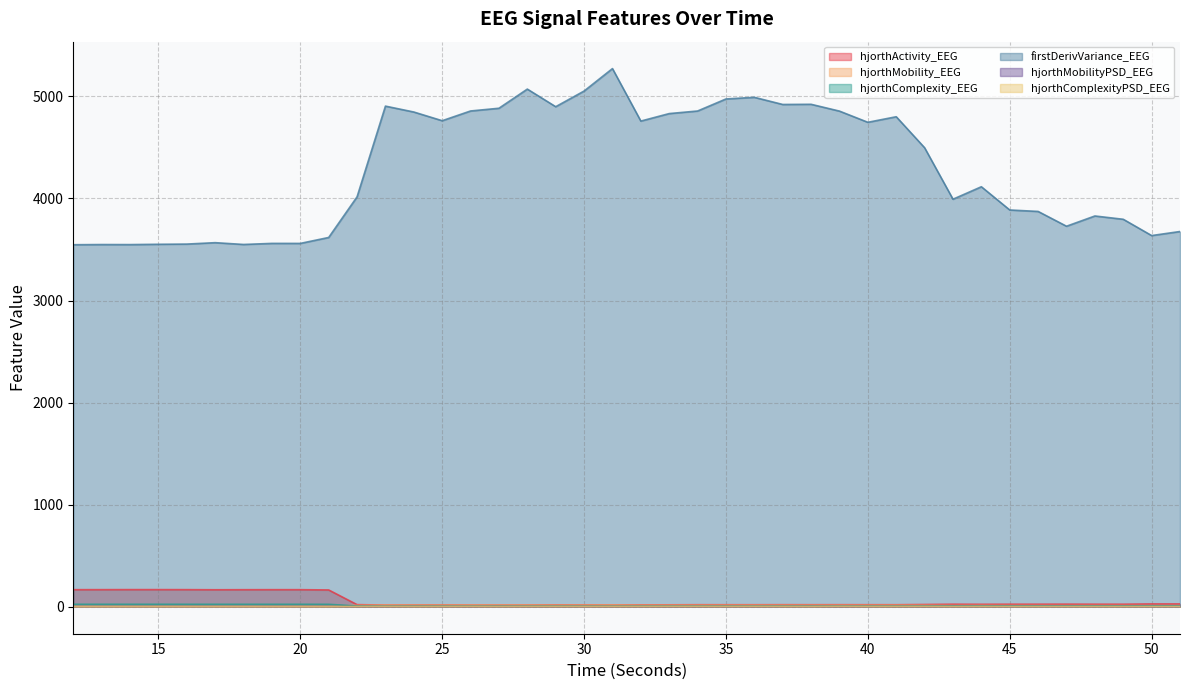

At how many categories does at least one series exceed 4670?

19